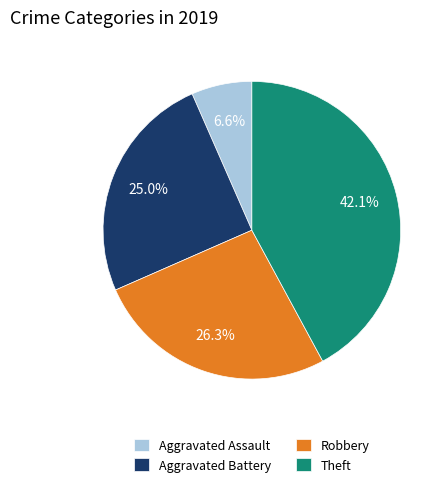

Which slice is the smallest?

Aggravated Assault